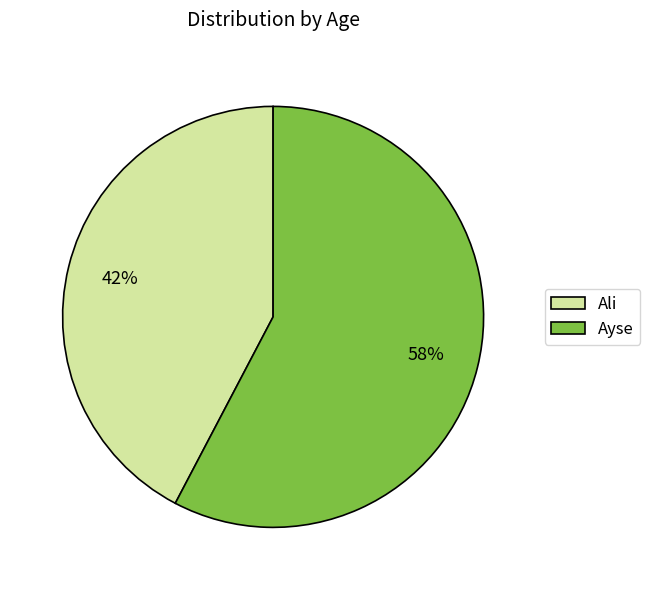

Is Ayse the majority of the pie?

Yes